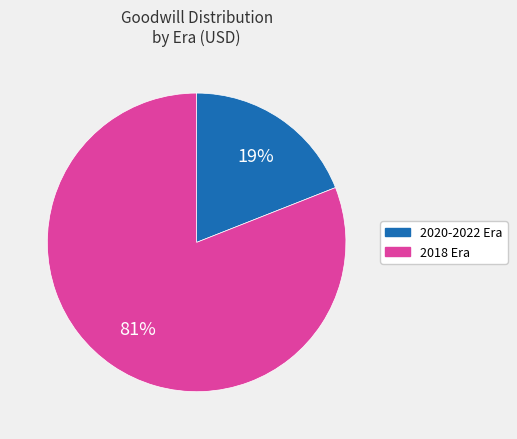

To the nearest percent, what is the average slice percentage?

50%